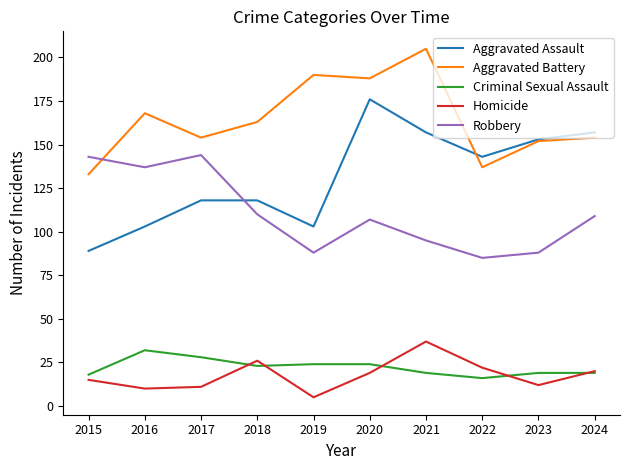

At 2017, list the series in order from smallest to largest.

Homicide, Criminal Sexual Assault, Aggravated Assault, Robbery, Aggravated Battery